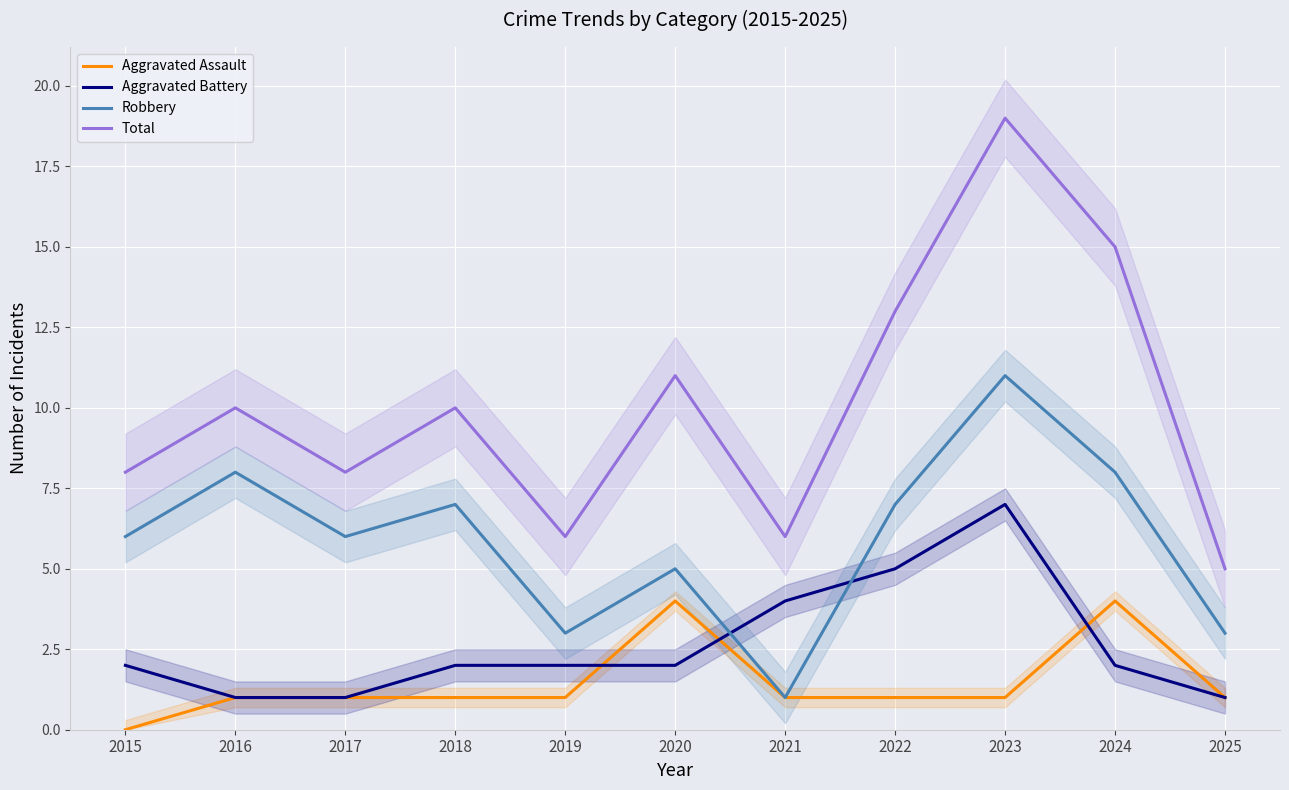

At 2015, list the series in order from largest to smallest.

Total, Robbery, Aggravated Battery, Aggravated Assault